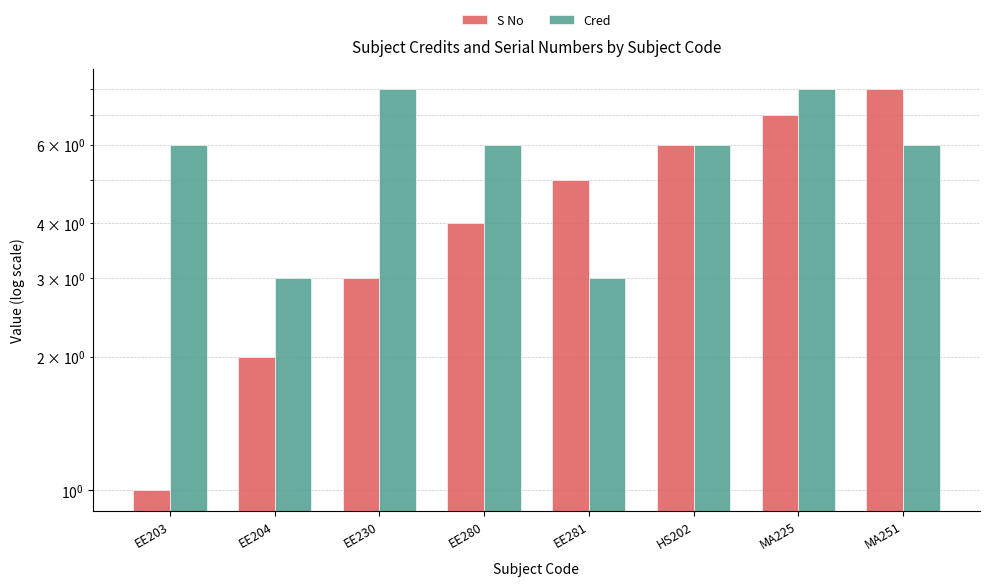

Rank the categories by Cred value from highest to lowest.

EE230, MA225, EE203, EE280, HS202, MA251, EE204, EE281